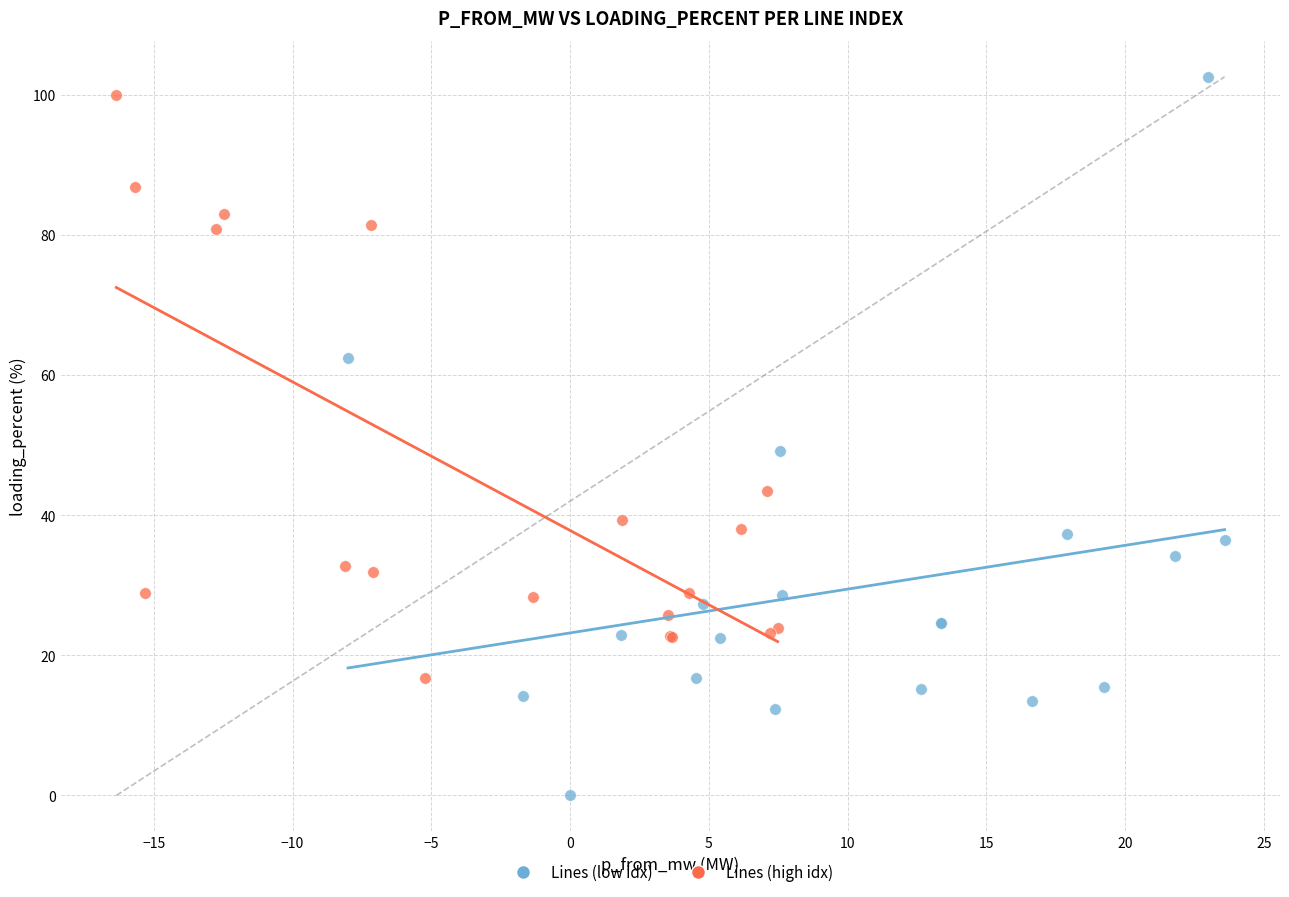

Which series reaches the maximum Y coordinate?

Lines (low idx)